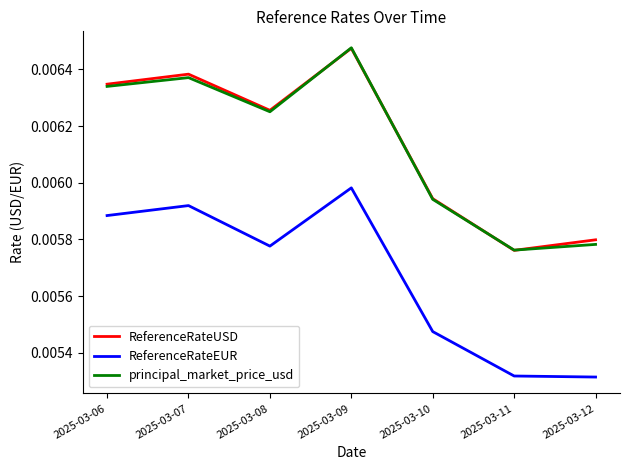

How many ReferenceRateUSD values are between 0 and 1?

7